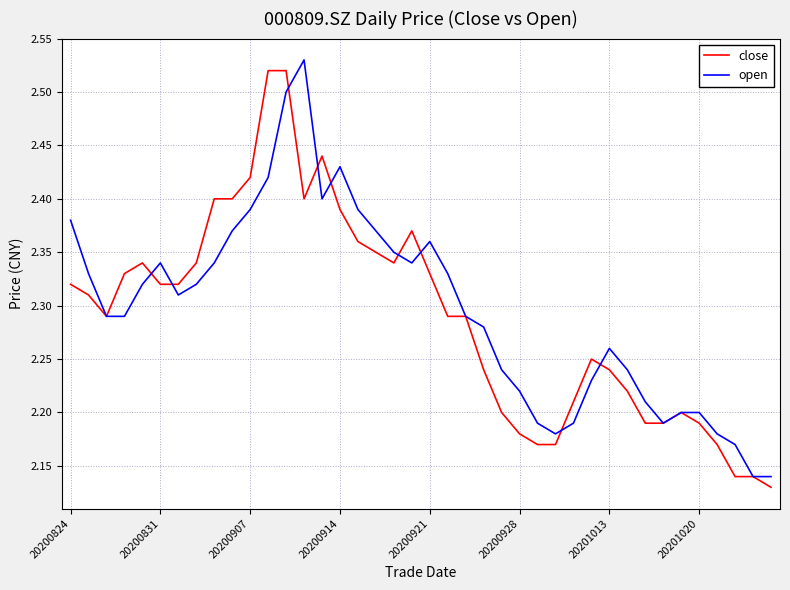

Is this an area chart (filled region under the line)?

No